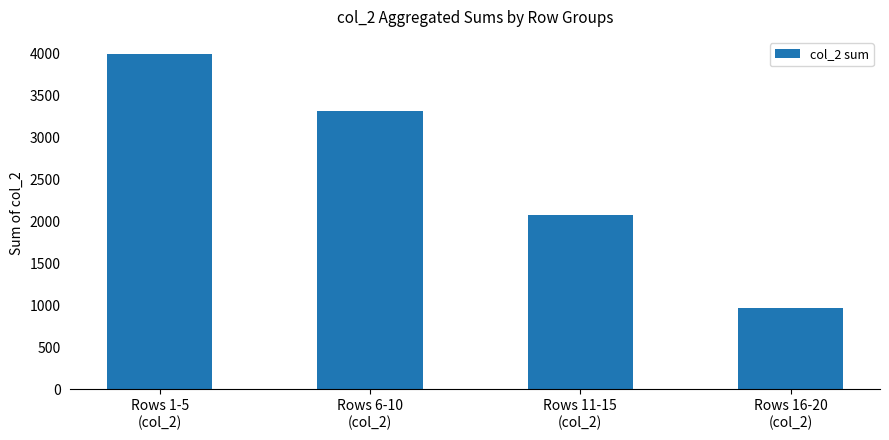

Reading left to right, list all the values displayed in this chart.

Rows 1-5
(col_2)=3999	Rows 6-10
(col_2)=3316	Rows 11-15
(col_2)=2075	Rows 16-20
(col_2)=967